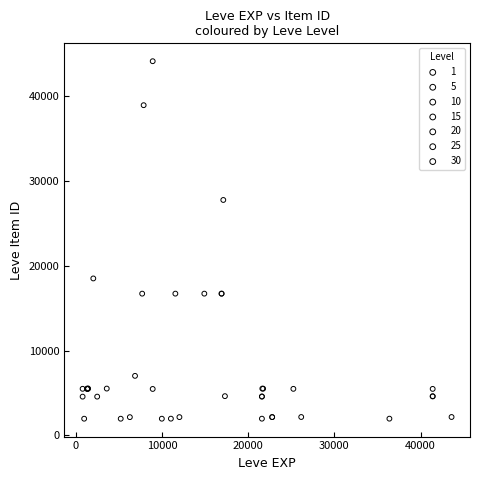

Which series has the widest spread of Y values?

10